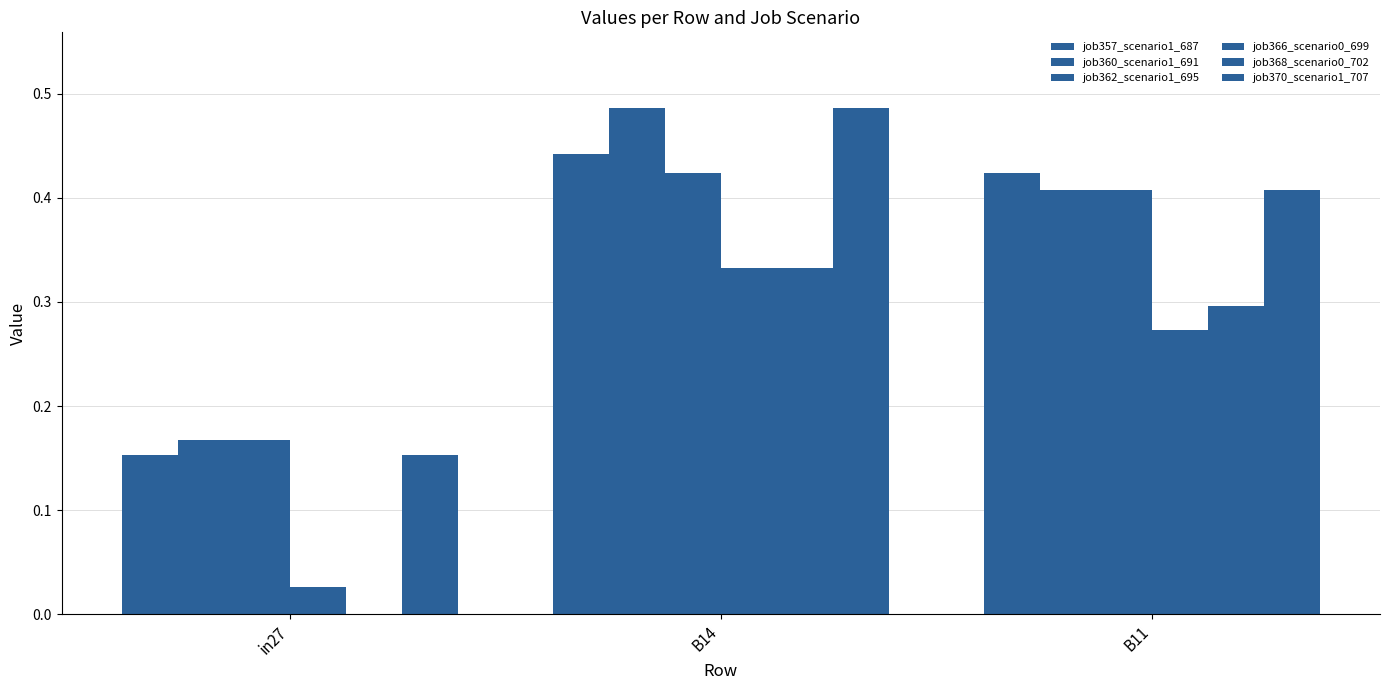

The job362_scenario1_695 series shows 0.4 at B11. True or false?

True